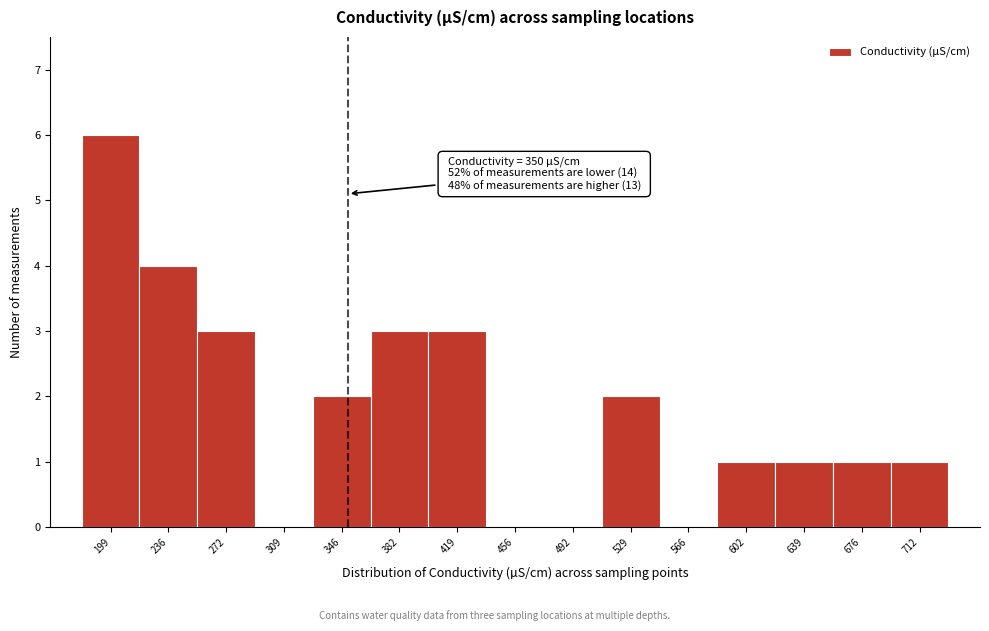

Over which range of the x-axis is the bar tallest?

180 to 220